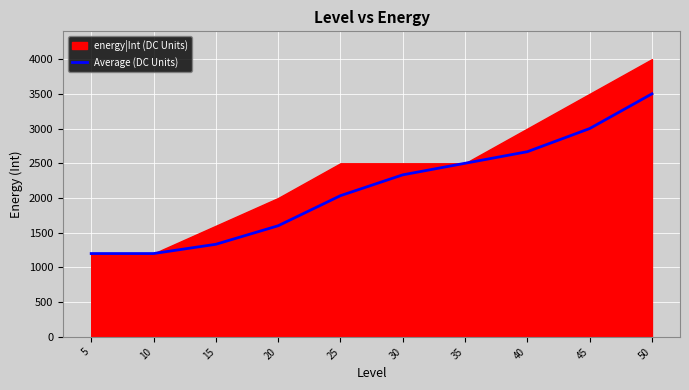

Where is the data nearest to the value 2350?

30